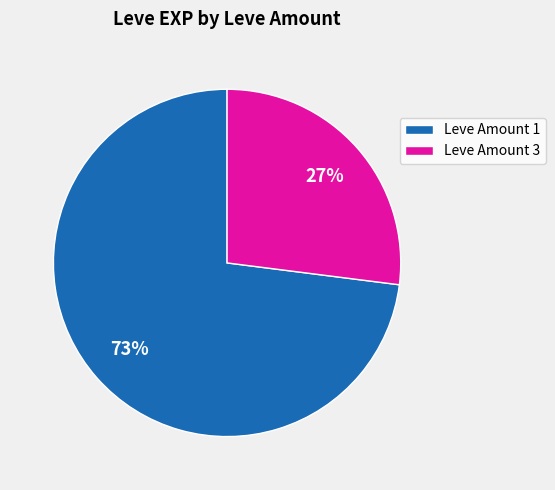

To the nearest percent, what is the difference between the largest and smallest slice percentages?

46%